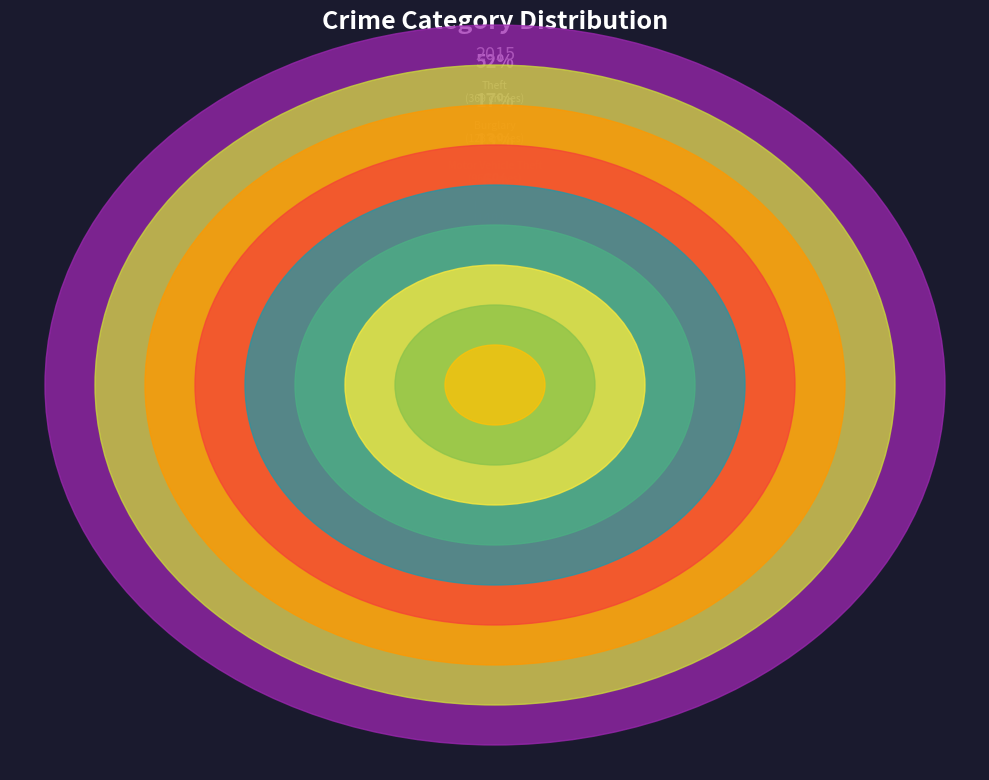

Is there a majority slice in this chart?

Yes